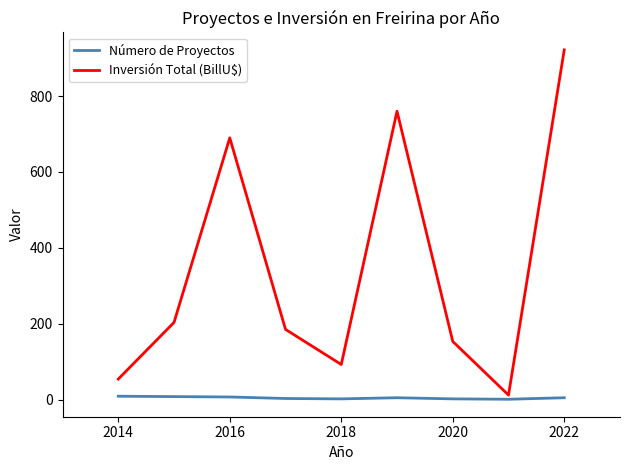

Which series has the largest total across all categories?

Inversión Total (BillU$)